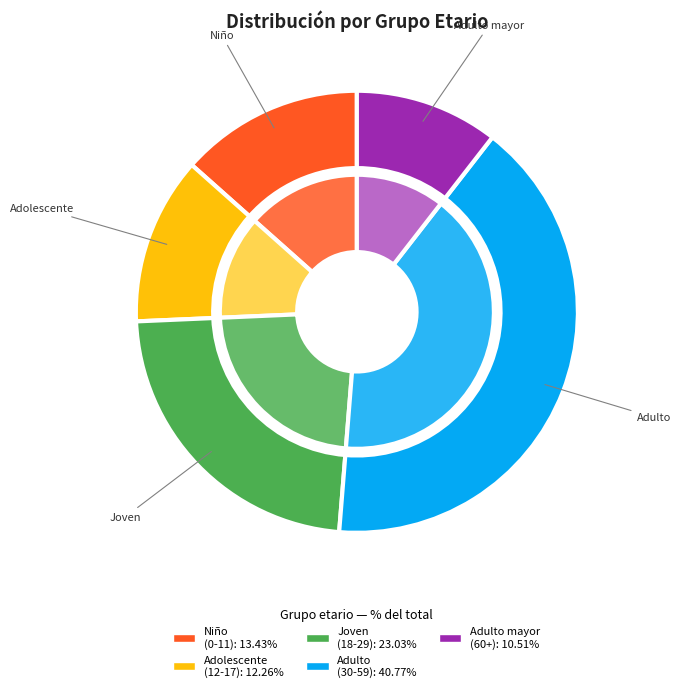

What is the total percentage of Joven (18 a 29 años) and Adolescente (12 a 17 años)?

35.3%